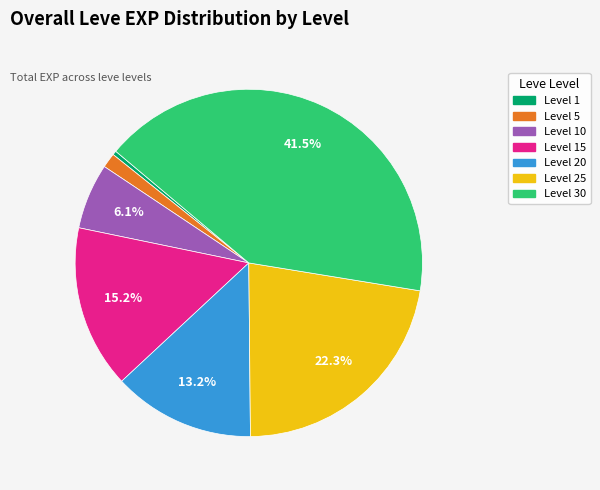

Is there a majority slice in this chart?

No